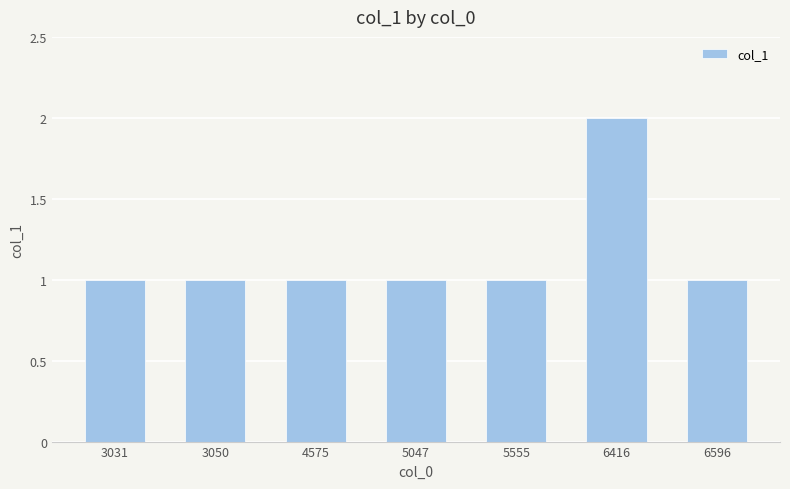

How many values are between 1 and 2?

7